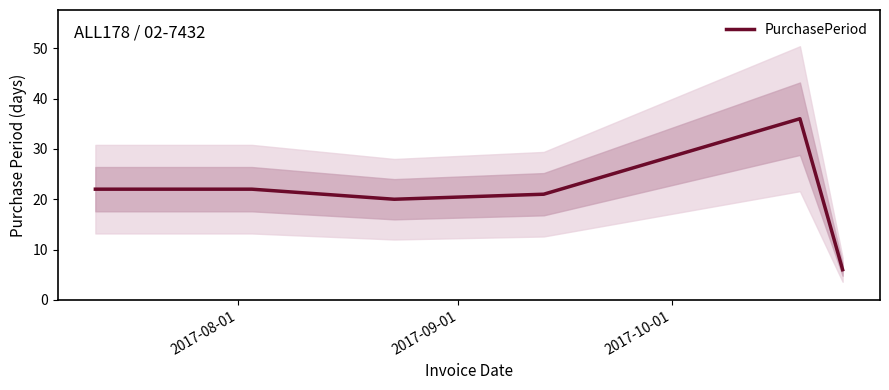

Does the chart have visible grid lines?

No